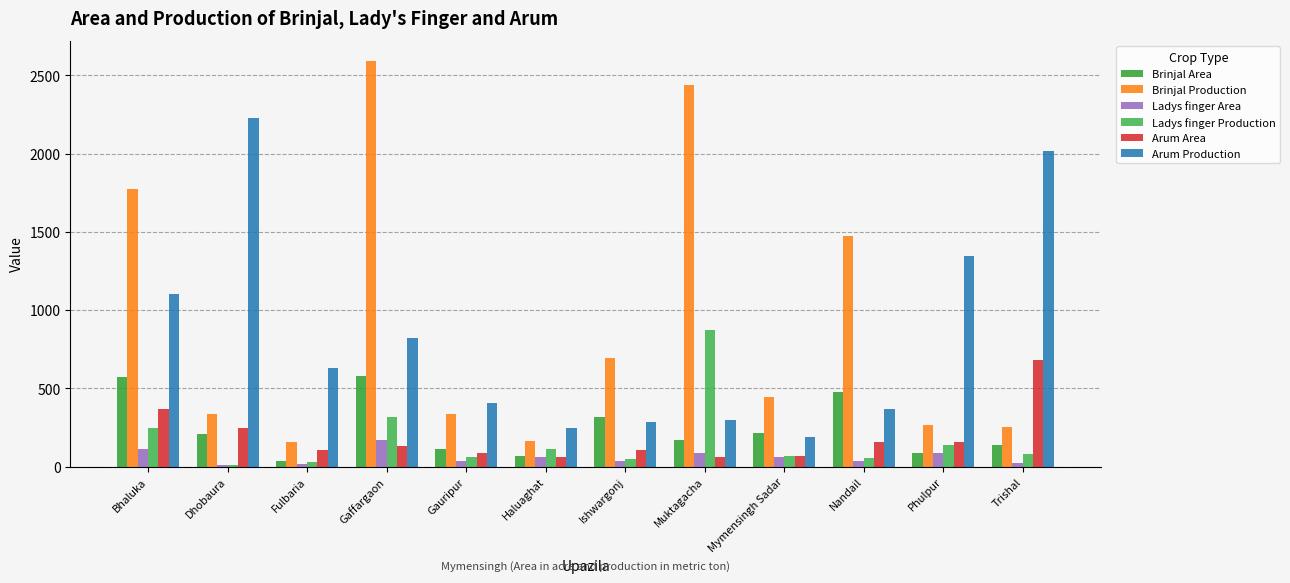

What is the sum of all Brinjal Production values?

10933